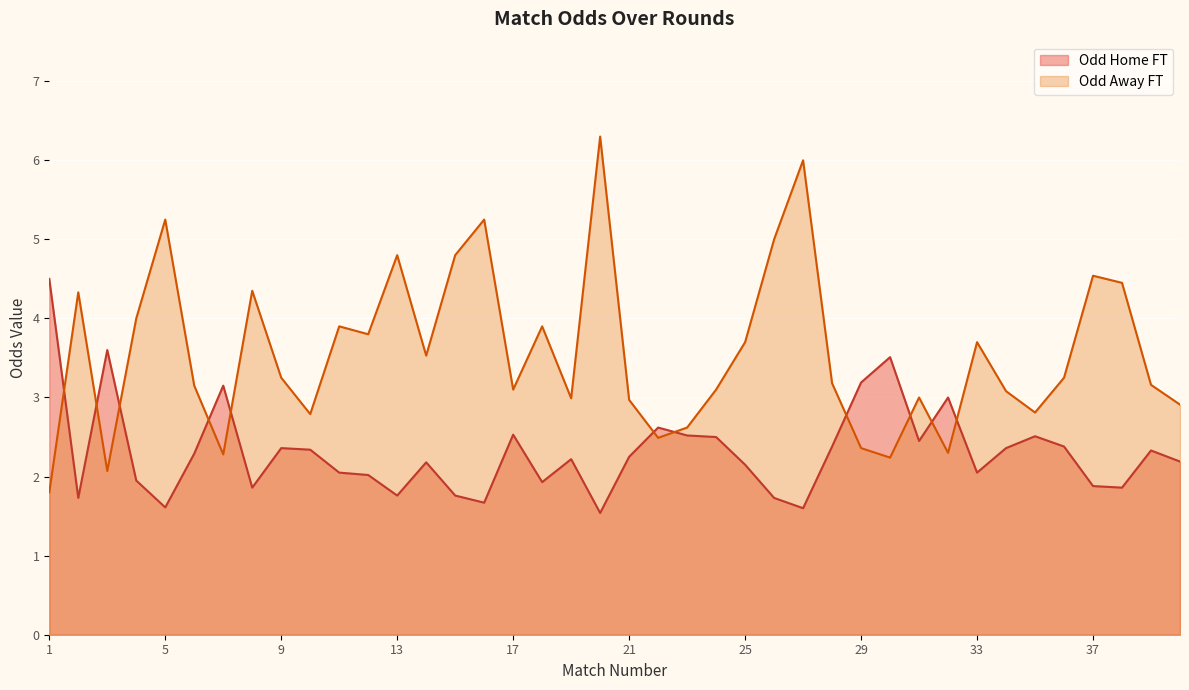

Which series ends up on top after the final intersection of Odd_A_FT and Odd_H_FT?

Odd_A_FT